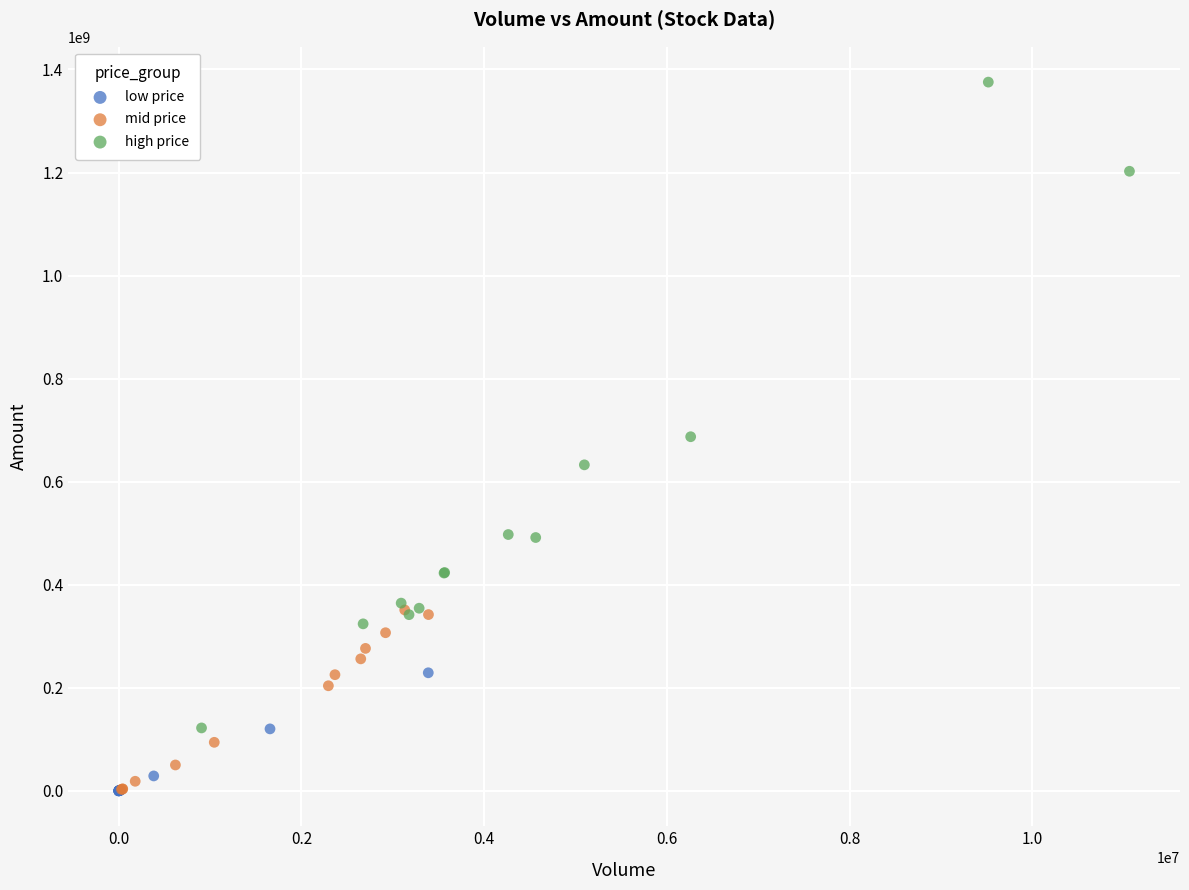

Which series has the largest Y range (max minus min)?

high price